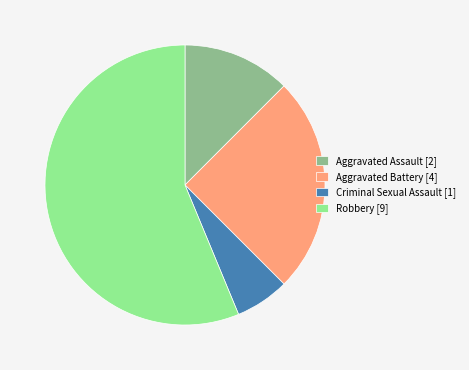

Count the number of slices in the pie.

4